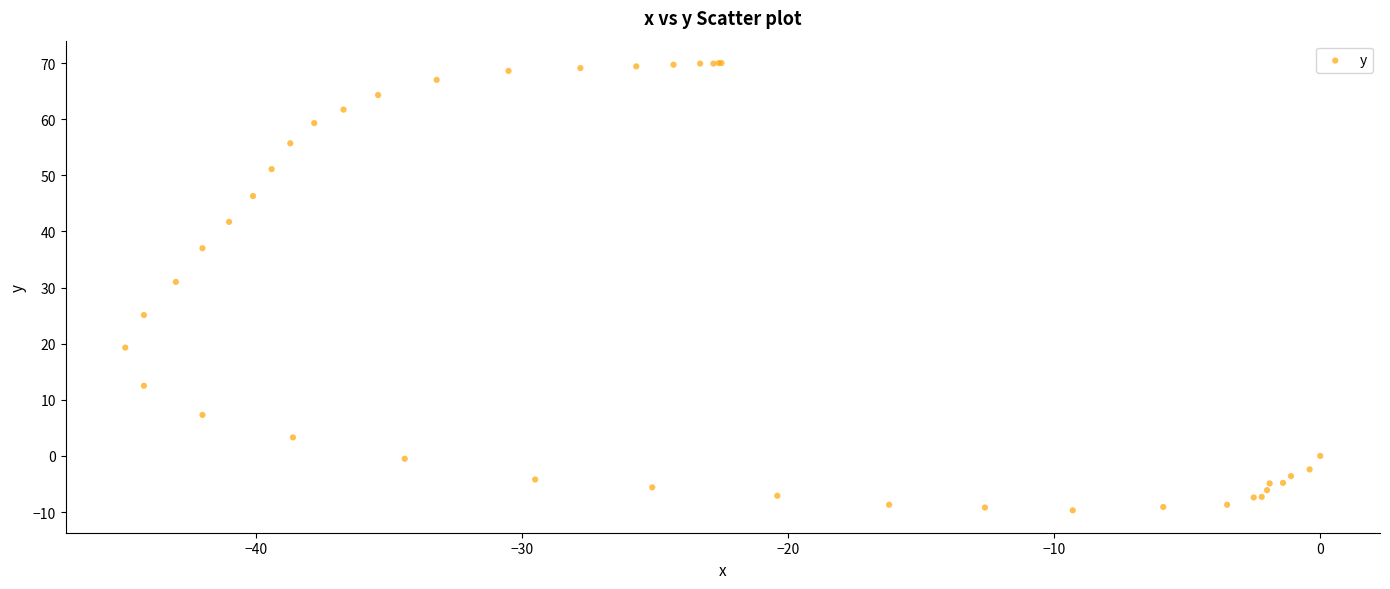

What Y value in the scatter plot is closest to 30?

31.0